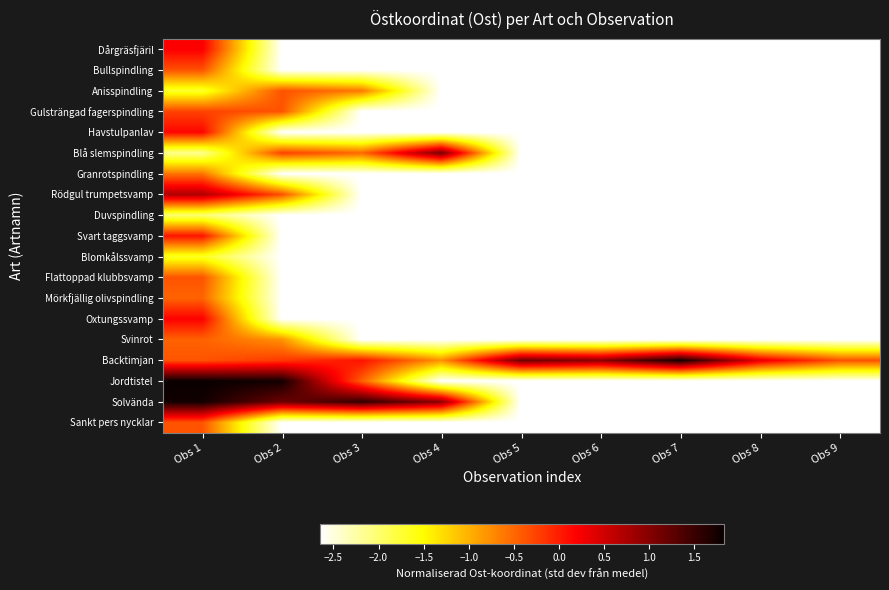

At Obs 7, list the series in order from largest to smallest.

Backtimjan, Dårgräsfjäril, Bullspindling, Anisspindling, Gulsträngad fagerspindling, Havstulpanlav, Blå slemspindling, Granrotspindling, Rödgul trumpetsvamp, Duvspindling, Svart taggsvamp, Blomkålssvamp, Flattoppad klubbsvamp, Mörkfjällig olivspindling, Oxtungssvamp, Svinrot, Jordtistel, Solvända, Sankt pers nycklar